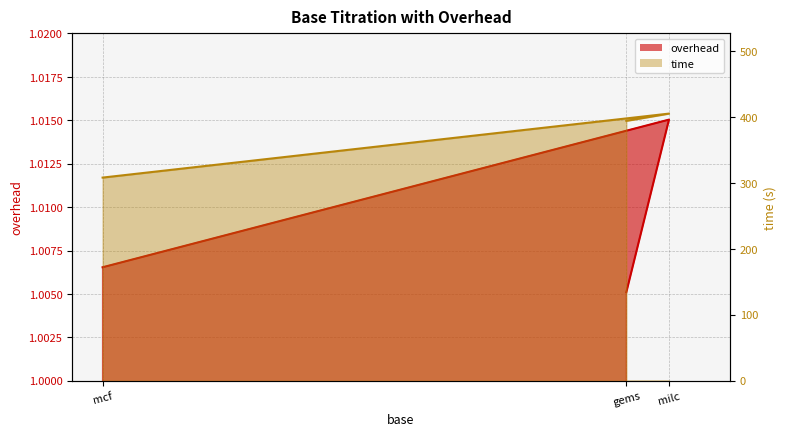

True or false: overhead has a value of 1.5 at milc.

False